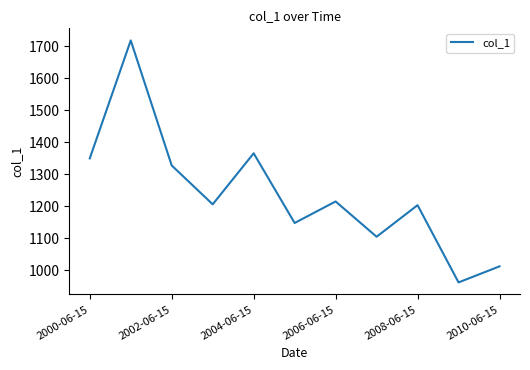

What is the difference between the maximum and minimum values?

756.5